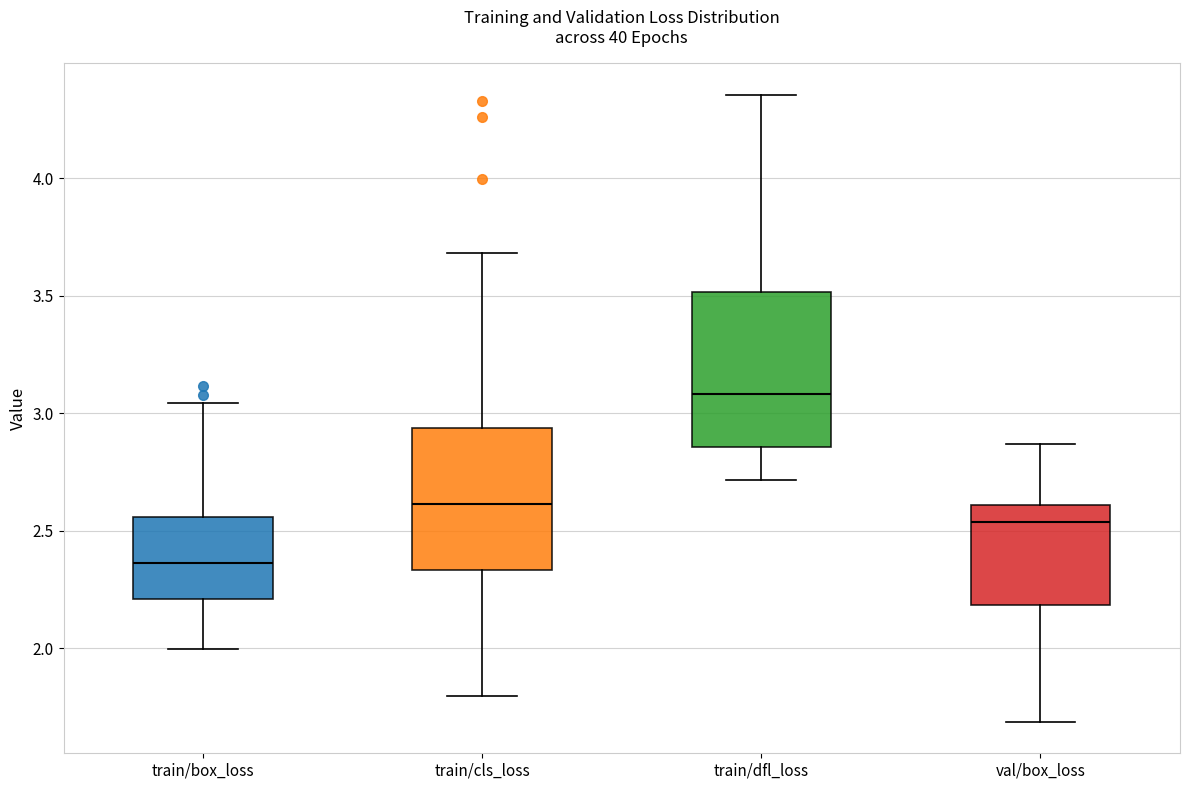

Reading left to right, transcribe this box plot: for each box, give where its median line is, the range the box spans, and where its two whiskers end, as read against the y-axis. The values are not printed on the chart, so give them approximately, as read against the axis.

train/box_loss: median 2.35, box 2.20 to 2.55, whiskers 2.00 to 3.05
train/cls_loss: median 2.60, box 2.35 to 2.95, whiskers 1.80 to 3.70
train/dfl_loss: median 3.10, box 2.85 to 3.50, whiskers 2.70 to 4.35
val/box_loss: median 2.55, box 2.20 to 2.60, whiskers 1.70 to 2.85